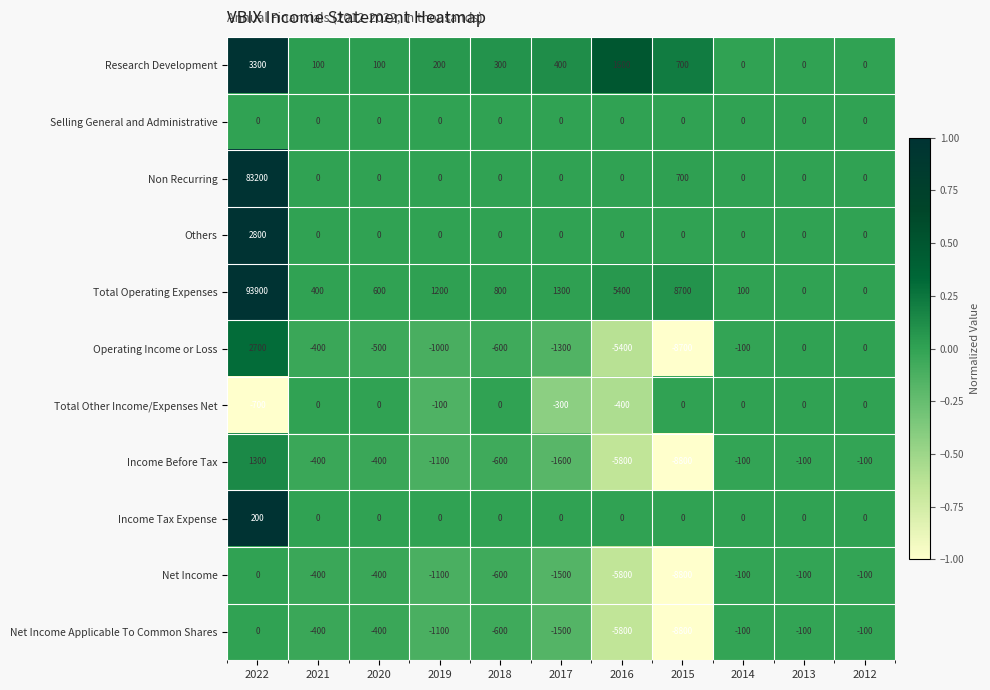

What is the minimum value for Net Income Applicable To Common Shares?

-8800